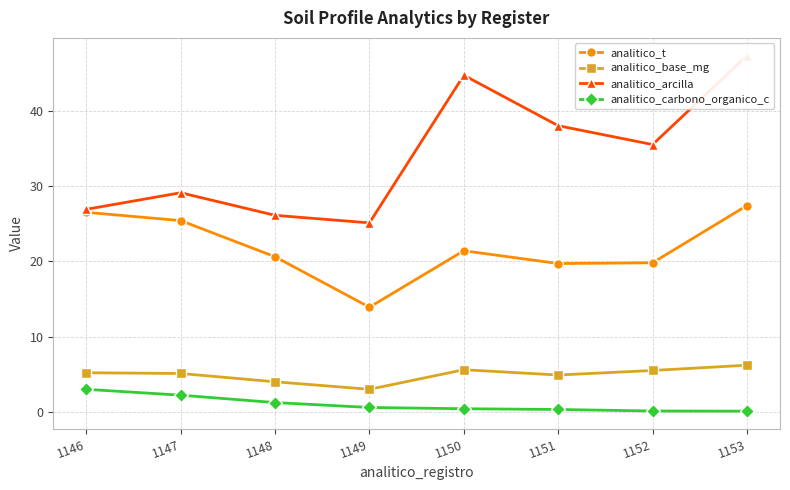

Count the number of categories in the chart.

8